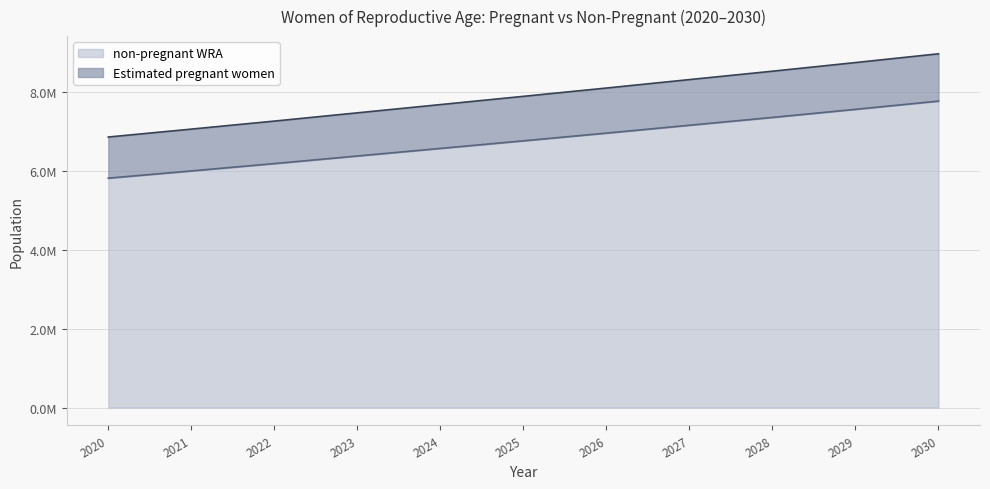

True or false: non-pregnant WRA has more than 0 points higher than both neighbors.

False